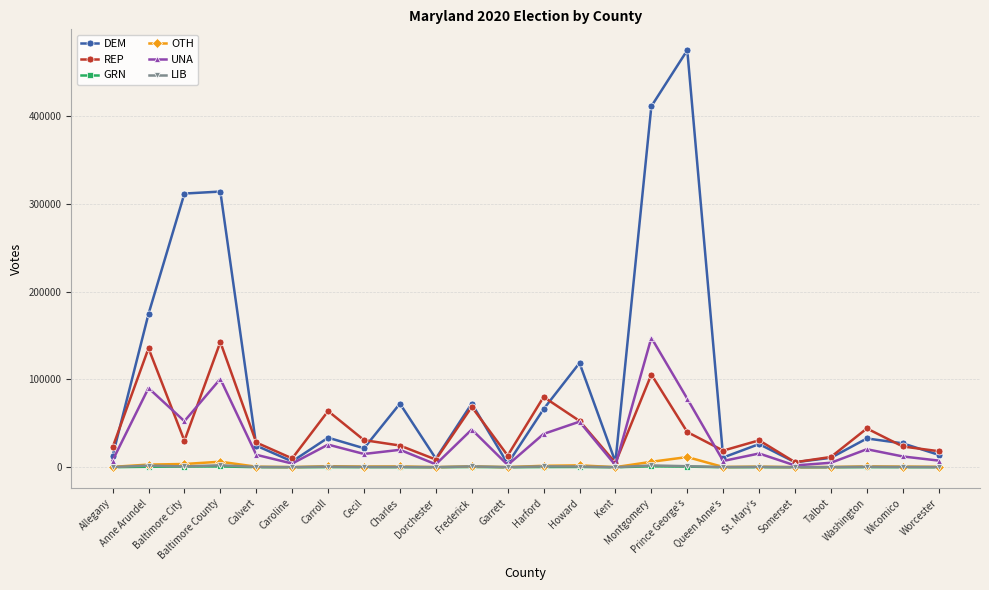

What is the difference between the REP values at Kent and Baltimore County?

137538